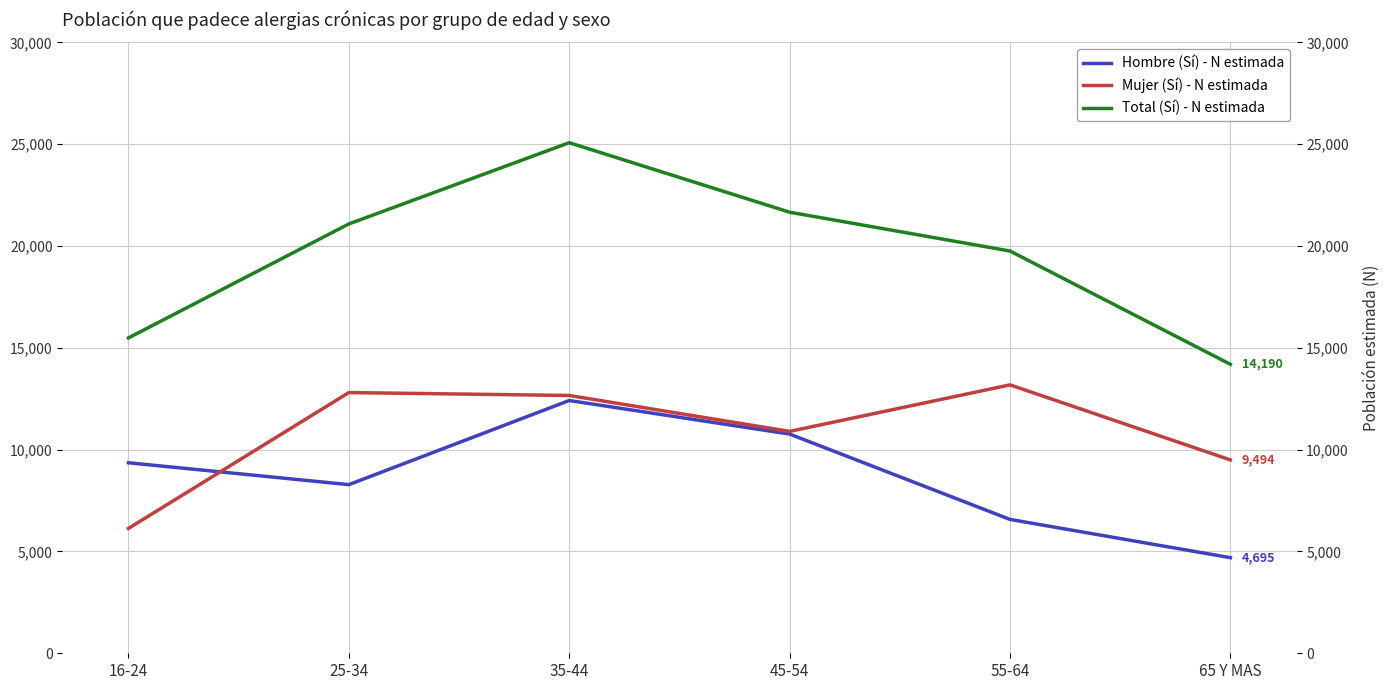

At 16-24, list the series in order from smallest to largest.

Mujer (Sí) - N estimada, Hombre (Sí) - N estimada, Total (Sí) - N estimada